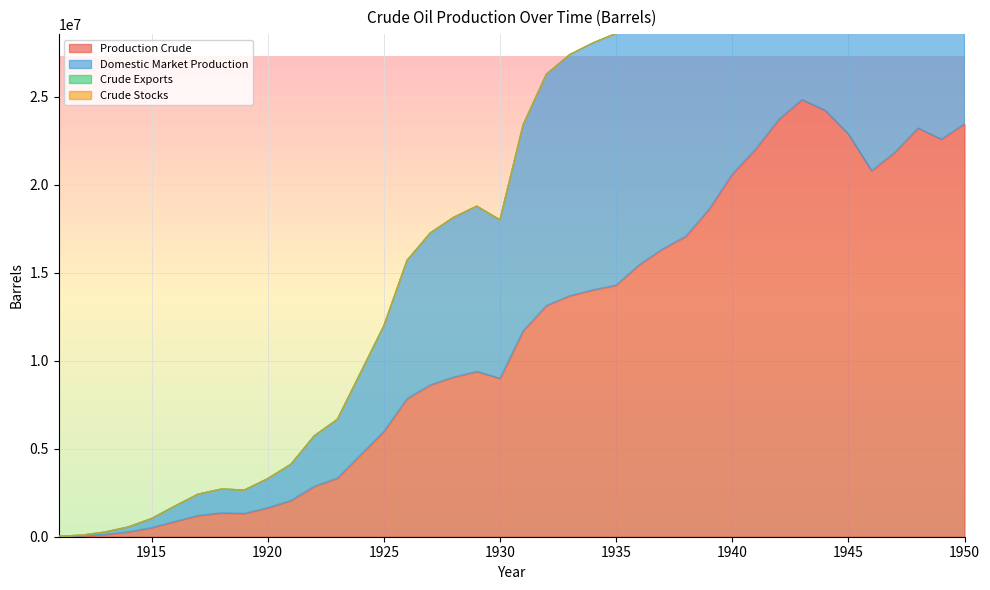

At which category is the sum across all series the highest?

1943